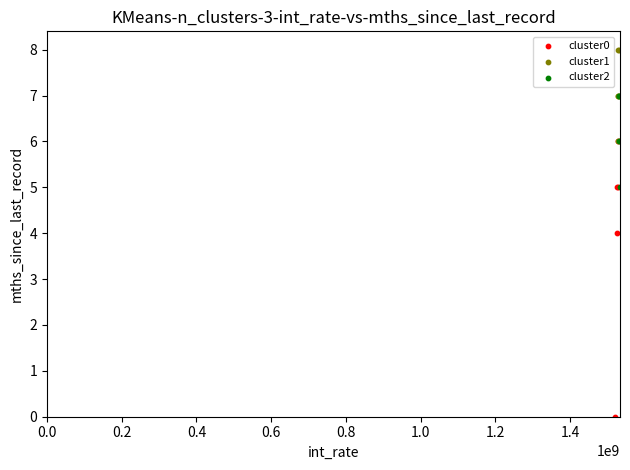

Which series contains the lowest Y value?

cluster0